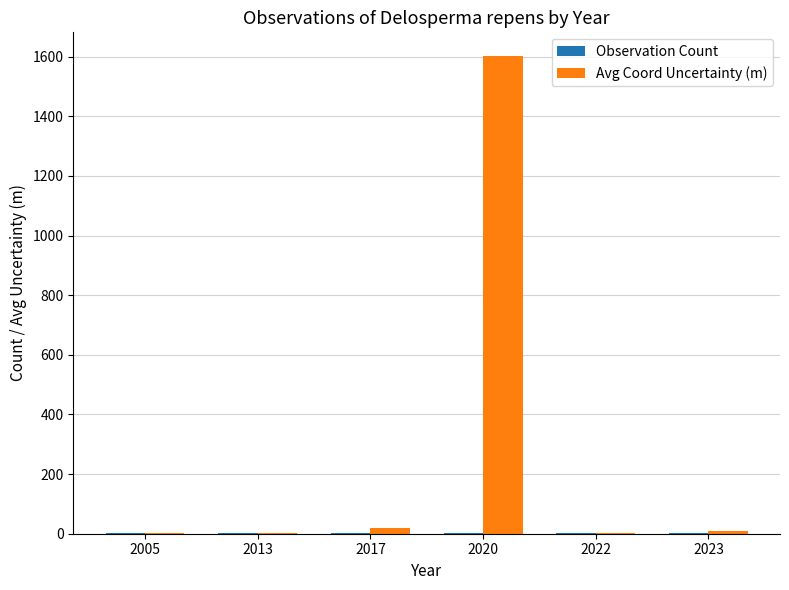

At which label does Avg Coord Uncertainty (m) first exceed 9?

2017